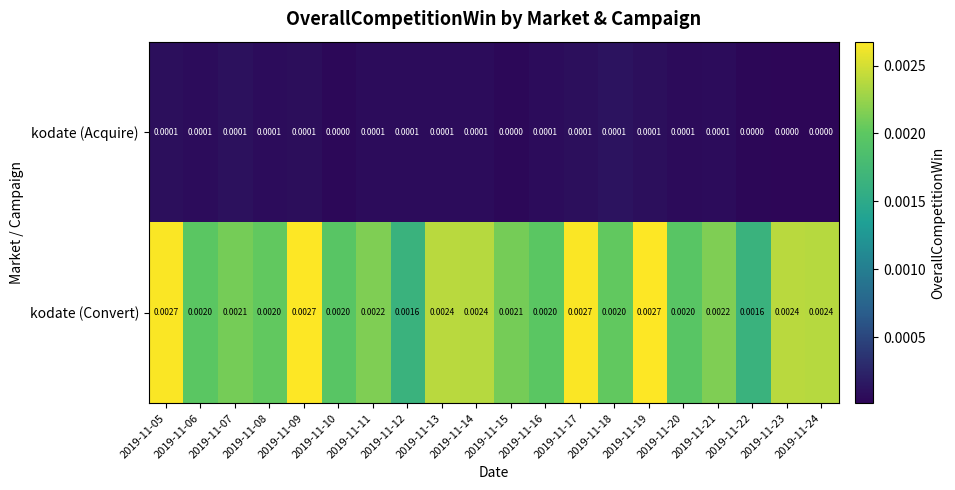

Between 2019-11-14 and 2019-11-21, which series saw the biggest shift?

kodate (Convert)